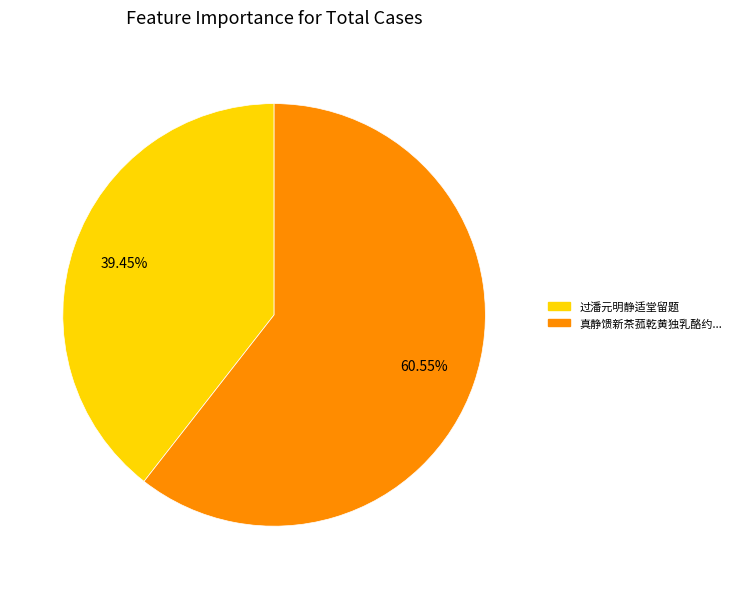

Is there any slice that represents more than half of the pie?

Yes